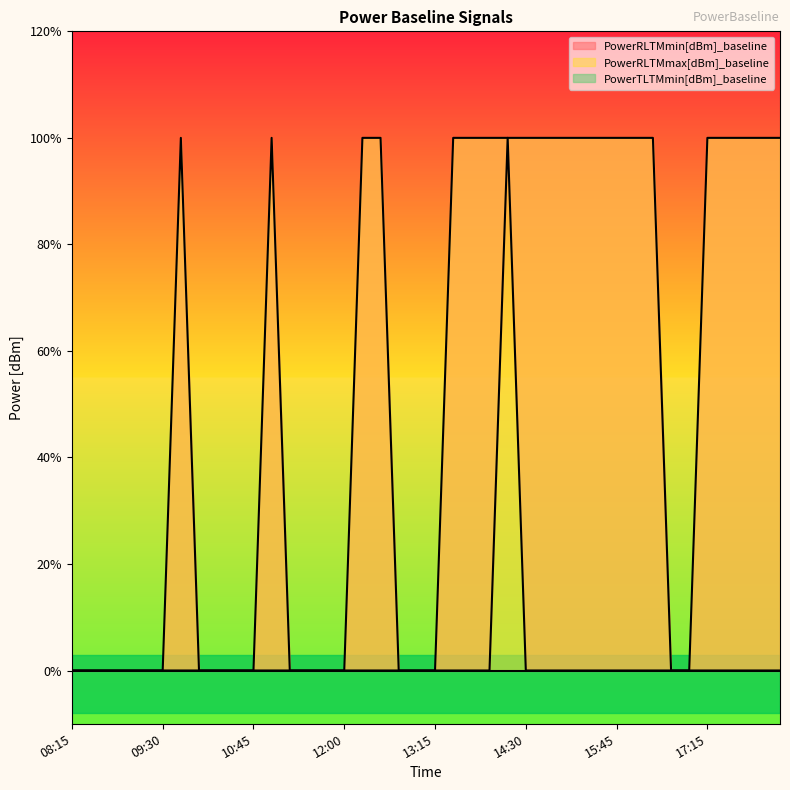

What is the difference between the maximum and minimum values in the PowerRLTMmax[dBm]_baseline series?

1